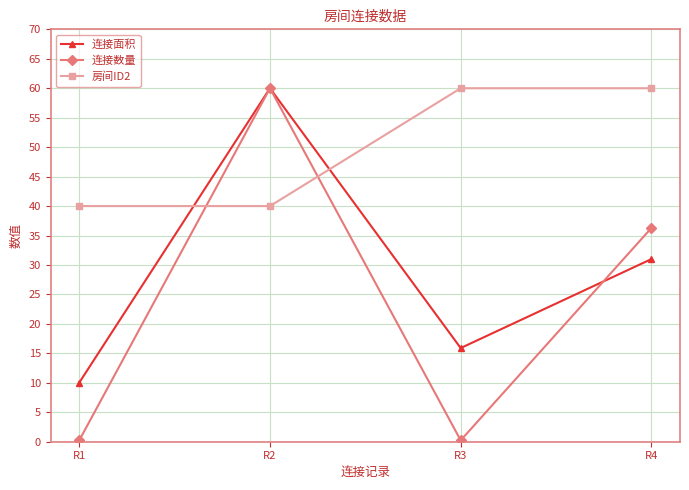

How many interior local peaks does the 连接面积 series have?

1